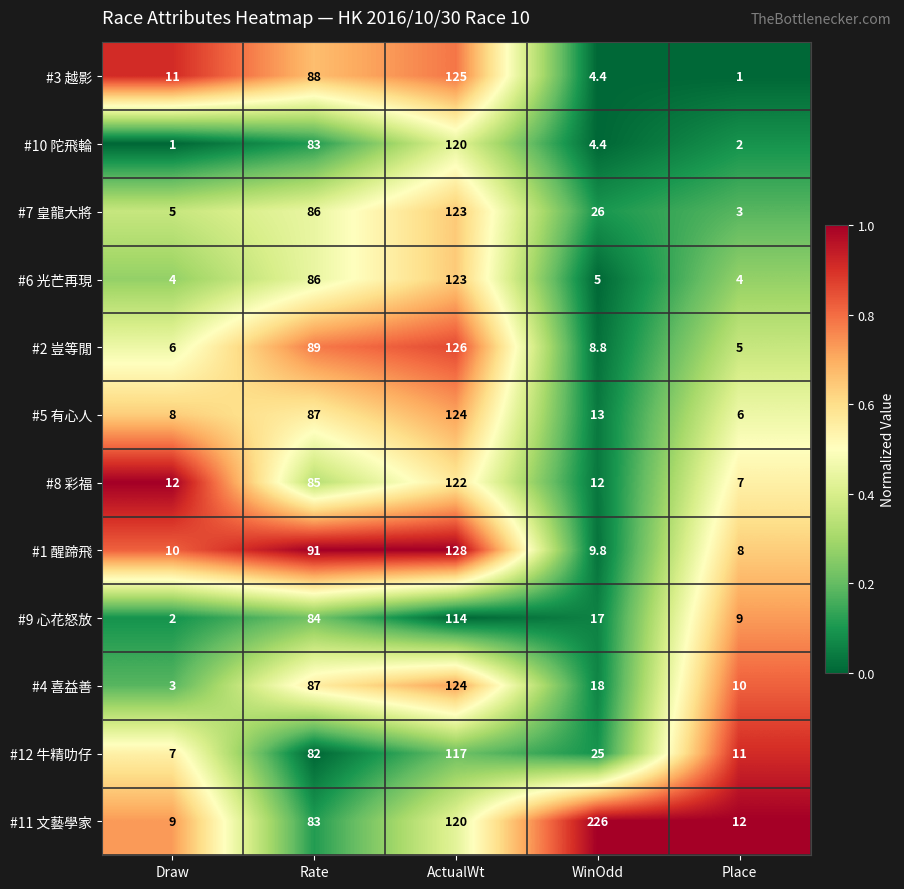

At which category is the sum across all series the highest?

ActualWt